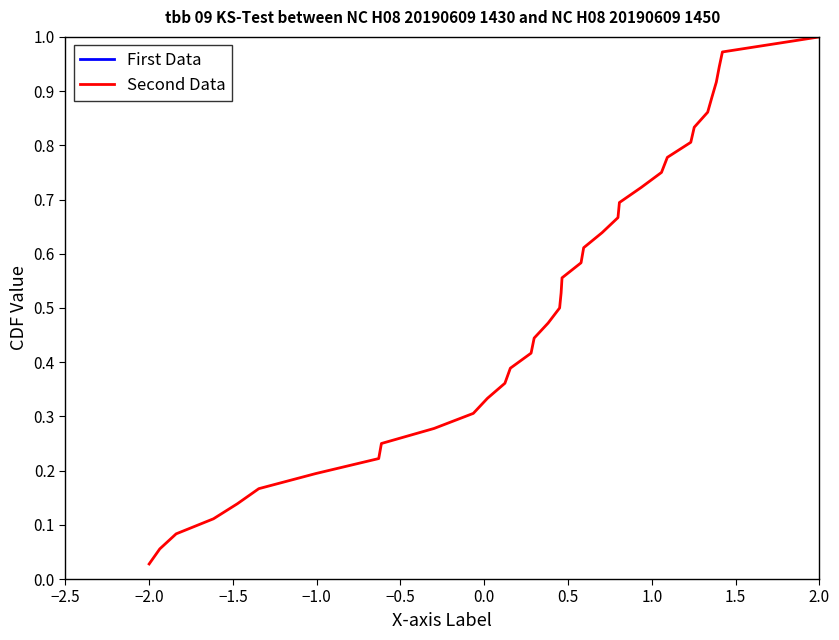

True or false: Second Data and First Data cross at least once.

False